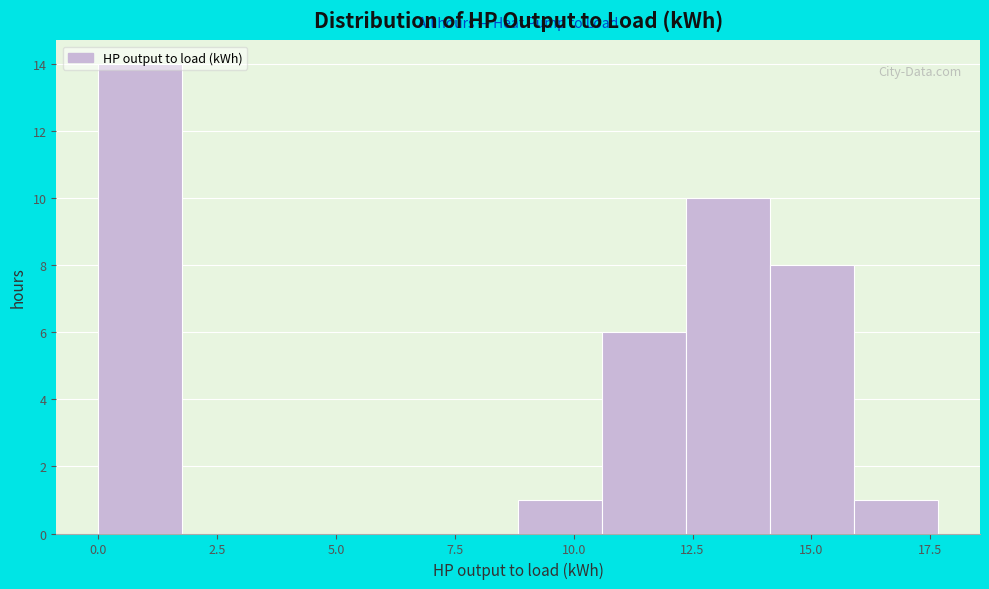

Read against the x-axis, roughly where is the centre of the tallest bar?

1.0